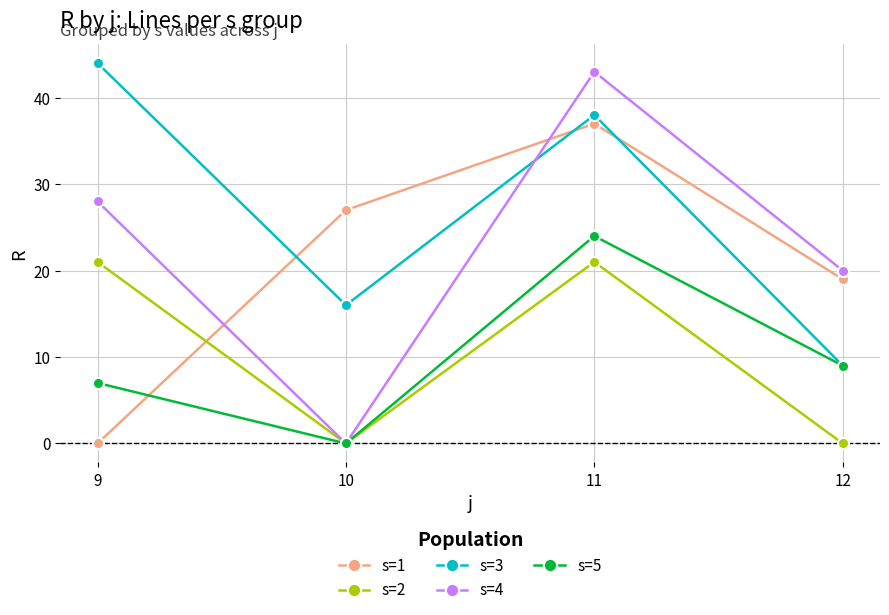

Which series has the widest spread of values?

s=4